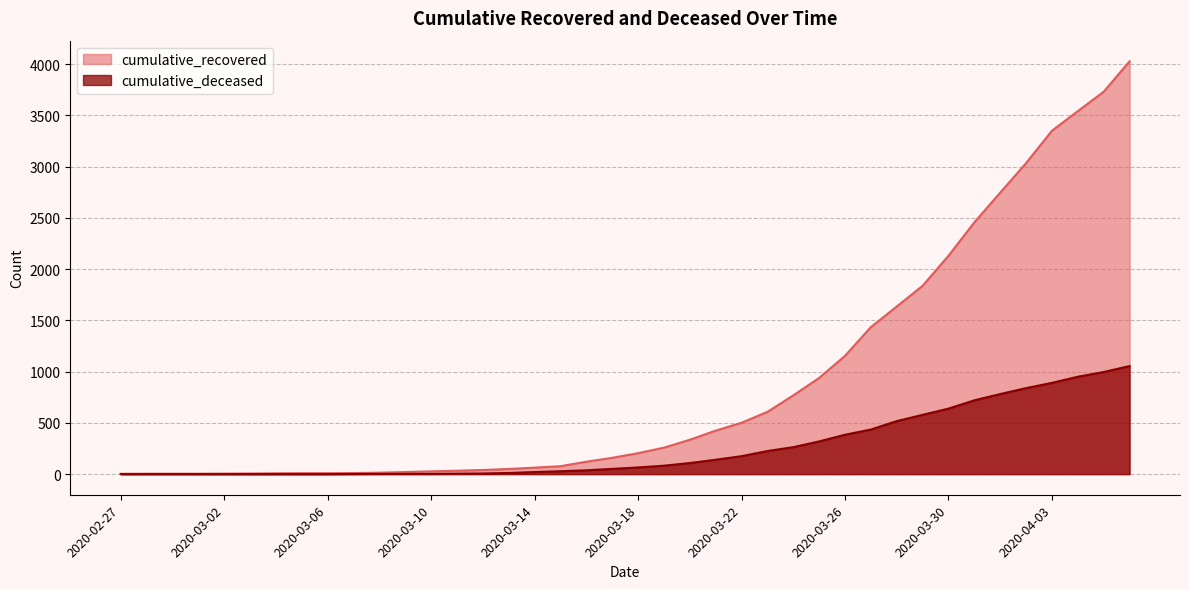

Reading right to left, what are all the values shown in this chart?

cumulative_recovered: 2020-04-06=4027	2020-04-05=3730	2020-04-04=3541	2020-04-03=3350	2020-04-02=3034	2020-04-01=2746	2020-03-31=2456	2020-03-30=2130	2020-03-29=1837	2020-03-28=1635	2020-03-27=1434	2020-03-26=1154	2020-03-25=938	2020-03-24=768	2020-03-23=607	2020-03-22=501	2020-03-21=424	2020-03-20=335	2020-03-19=258	2020-03-18=204	2020-03-17=159	2020-03-16=121	2020-03-15=77	2020-03-14=63	2020-03-13=50	2020-03-12=40	2020-03-11=33	2020-03-10=27	2020-03-09=20	2020-03-08=14	2020-03-07=10	2020-03-06=9	2020-03-05=9	2020-03-04=8	2020-03-03=6	2020-03-02=5	2020-03-01=4	2020-02-29=4	2020-02-28=4	2020-02-27=3
cumulative_deceased: 2020-04-06=1054	2020-04-05=996	2020-04-04=950	2020-04-03=890	2020-04-02=839	2020-04-01=781	2020-03-31=720	2020-03-30=639	2020-03-29=578	2020-03-28=517	2020-03-27=435	2020-03-26=384	2020-03-25=319	2020-03-24=263	2020-03-23=225	2020-03-22=175	2020-03-21=140	2020-03-20=108	2020-03-19=82	2020-03-18=65	2020-03-17=51	2020-03-16=37	2020-03-15=28	2020-03-14=20	2020-03-13=11	2020-03-12=6	2020-03-11=4	2020-03-10=2	2020-03-09=2	2020-03-08=2	2020-03-07=1	2020-03-06=0	2020-03-05=0	2020-03-04=0	2020-03-03=0	2020-03-02=0	2020-03-01=0	2020-02-29=0	2020-02-28=0	2020-02-27=0